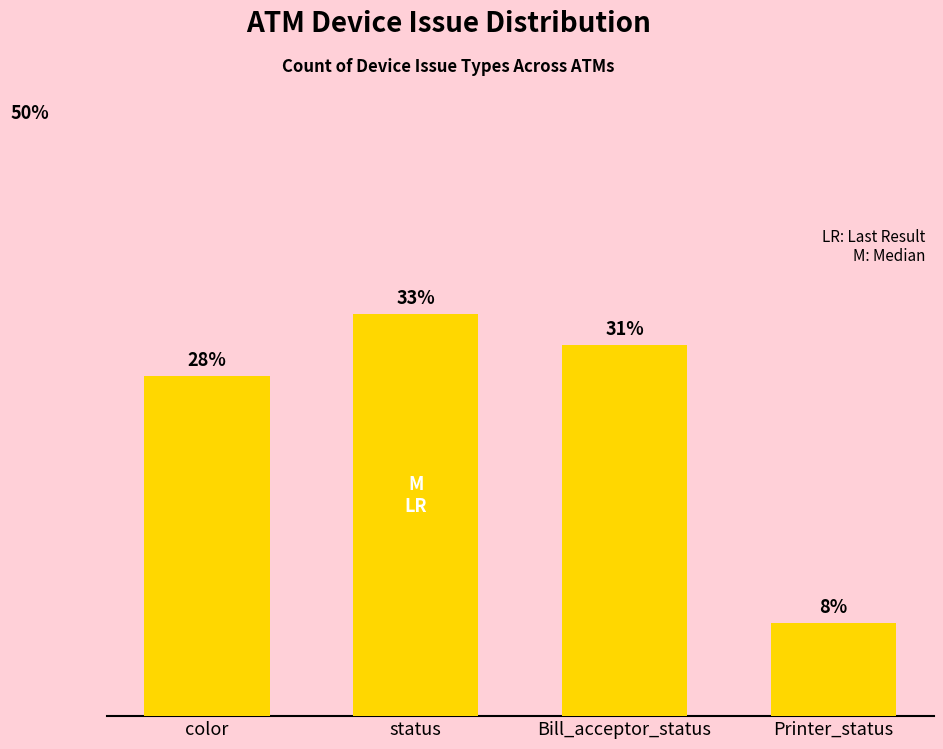

True or false: the data shows 33.3 at status.

True